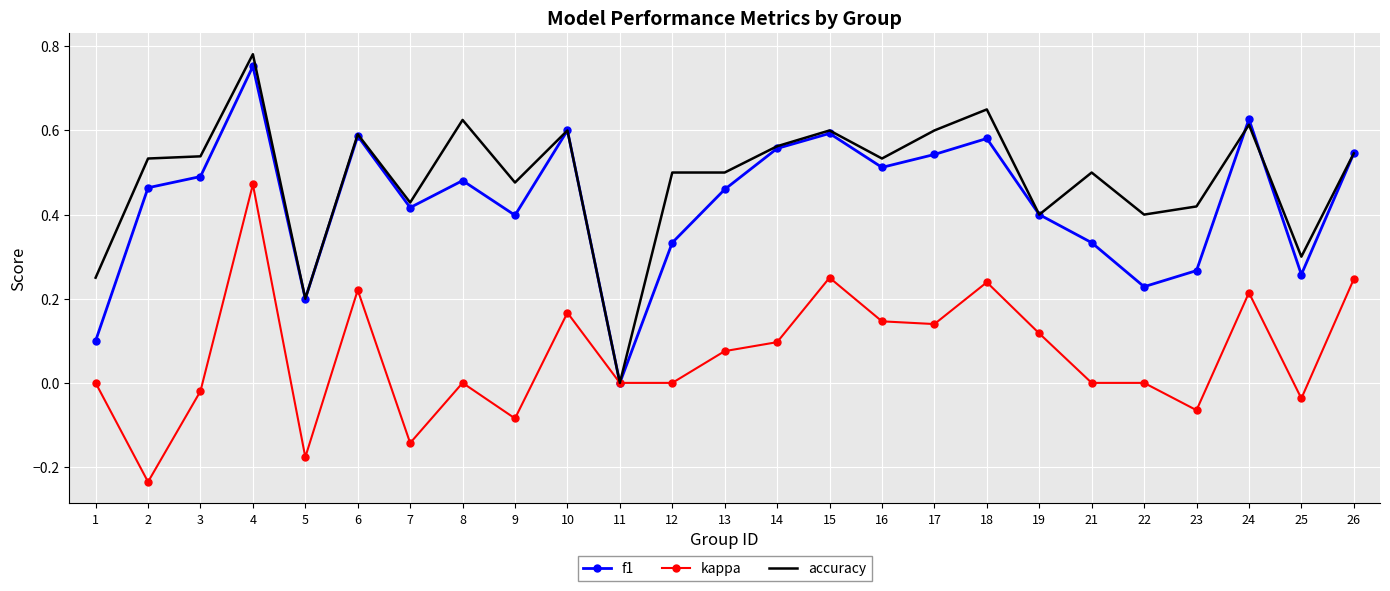

Which series has the widest spread of values?

accuracy